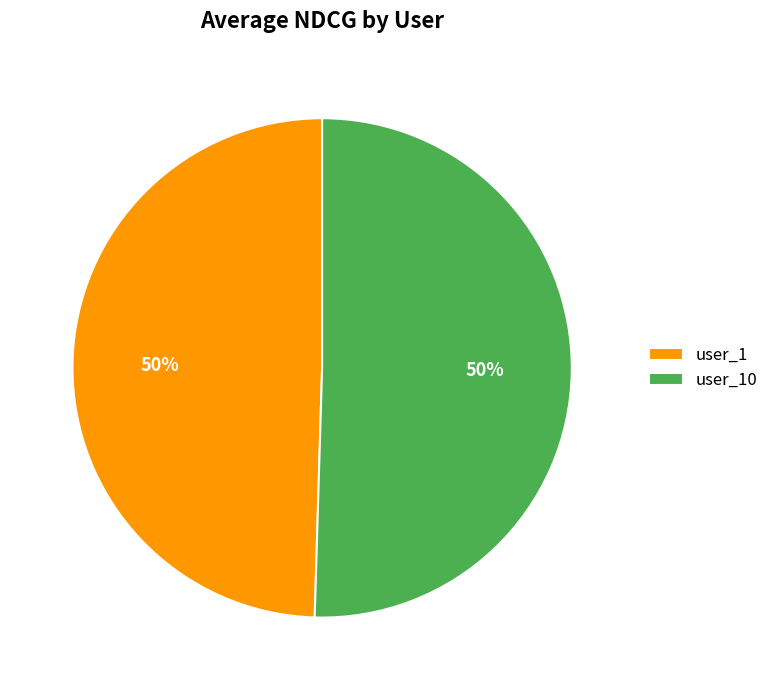

What is the ratio of the value at user_1 to the value at user_10?

1.0